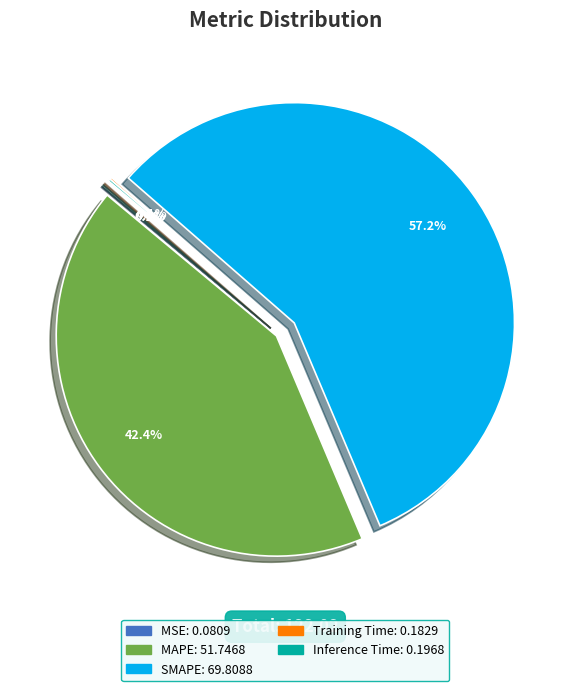

Which slice represents more than half of the pie?

SMAPE